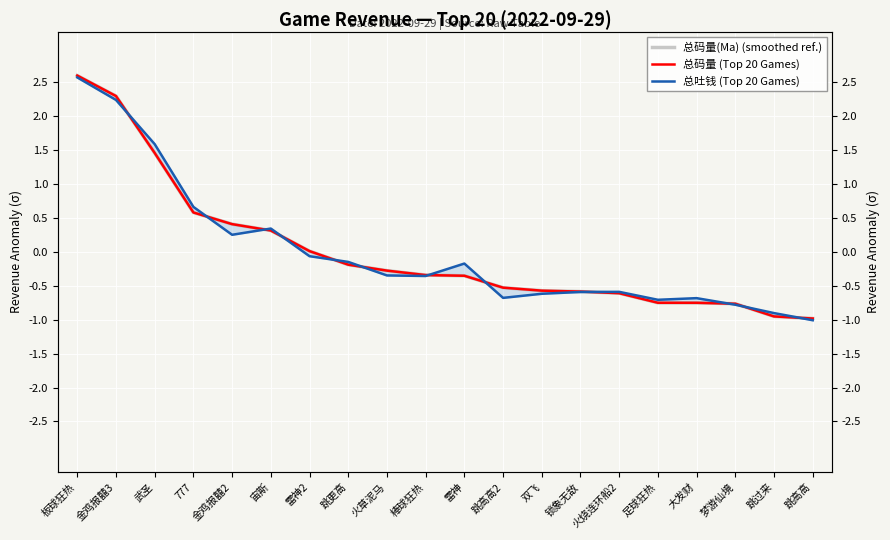

Reading left to right, what are all the values shown in this chart?

总码量(Ma) (smoothed ref.): 2.6	2.3	1.5	0.6	0.4	0.3	0.0	-0.2	-0.3	-0.3	-0.4	-0.5	-0.6	-0.6	-0.6	-0.8	-0.8	-0.8	-1.0	-1.0
总码量 (Top 20 Games): 2.6	2.3	1.5	0.6	0.4	0.3	0.0	-0.2	-0.3	-0.3	-0.4	-0.5	-0.6	-0.6	-0.6	-0.8	-0.8	-0.8	-1.0	-1.0
总吐钱 (Top 20 Games): 2.6	2.2	1.6	0.7	0.3	0.3	-0.1	-0.1	-0.3	-0.4	-0.2	-0.7	-0.6	-0.6	-0.6	-0.7	-0.7	-0.8	-0.9	-1.0